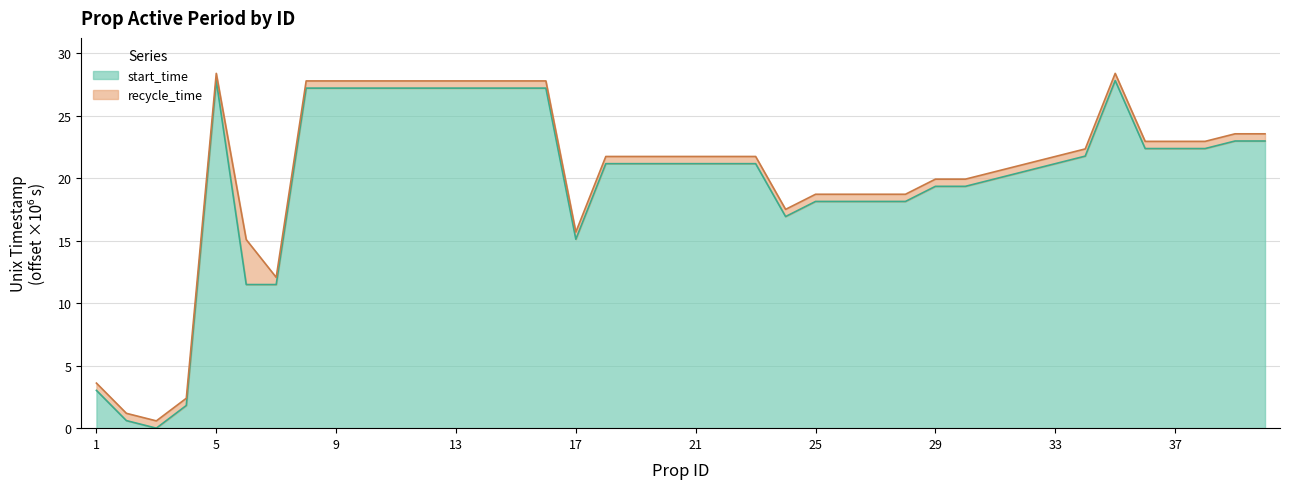

Where is the first local maximum for recycle_time?

5